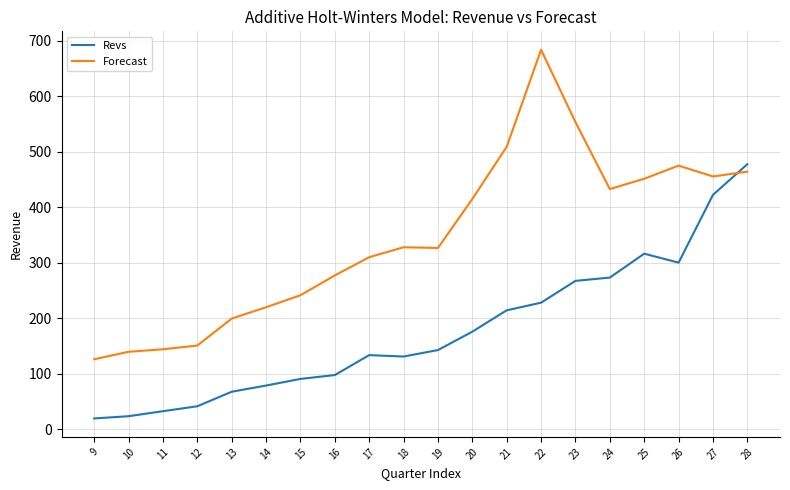

Does the chart have visible grid lines?

Yes